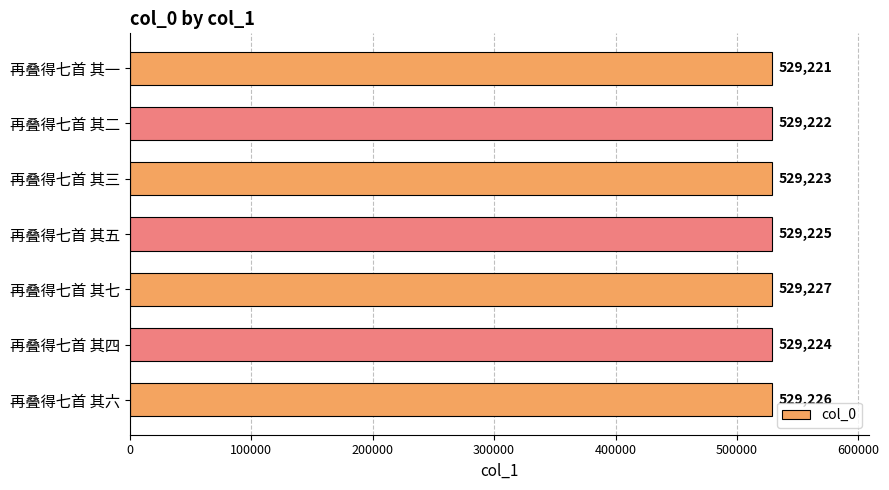

Between 再叠得七首 其三 and 再叠得七首 其四, which is larger?

再叠得七首 其四